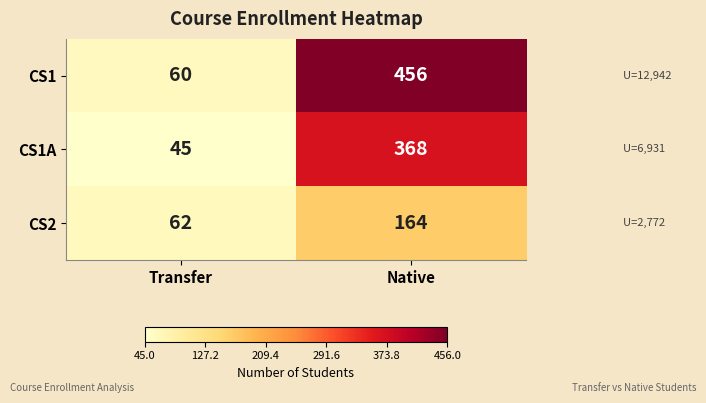

Which label corresponds to the smallest value in the chart?

Transfer